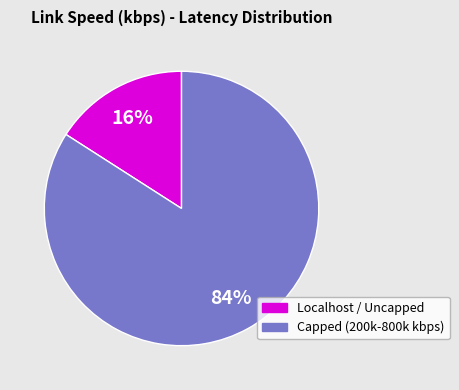

To the nearest percent, what is the difference between the largest and smallest slice percentages?

68%